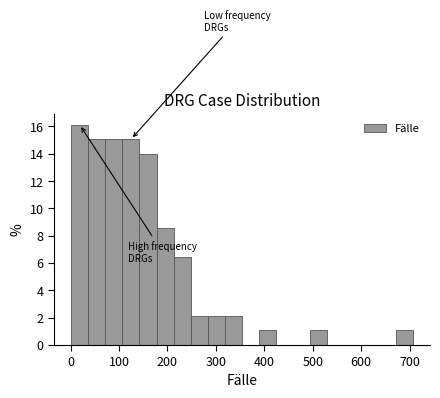

Read against the x-axis, roughly where is the centre of the tallest bar?

20